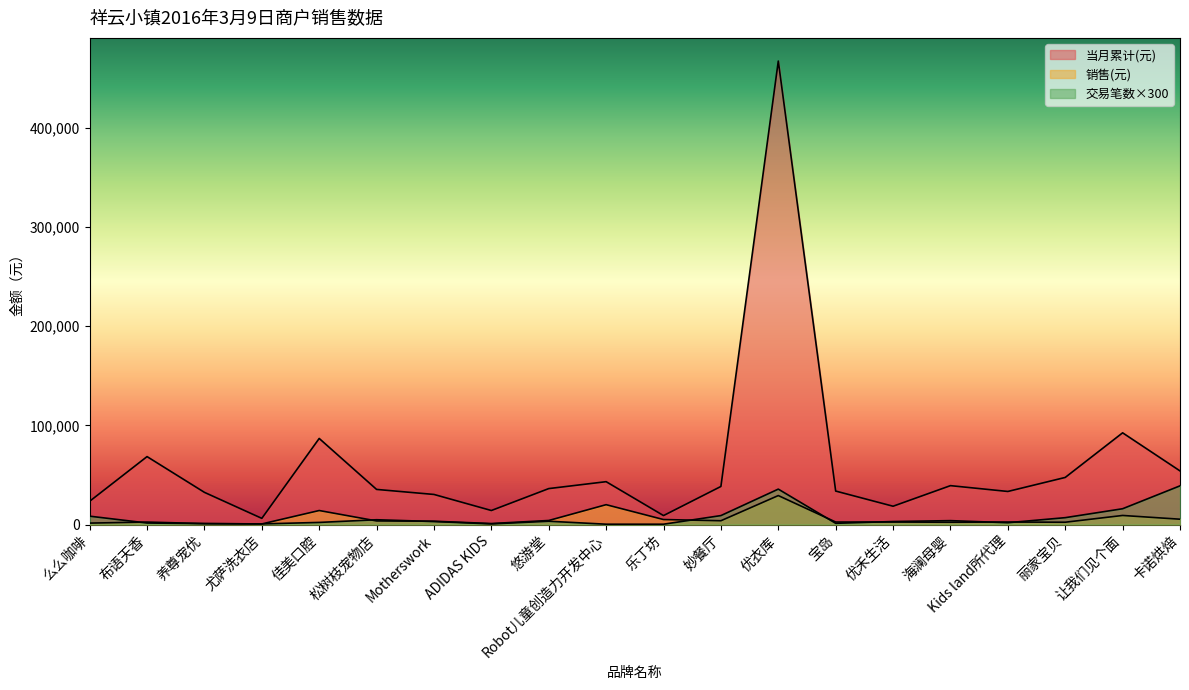

True or false: 当月累计(元) has a value of 34437.2 at 佳美口腔.

False